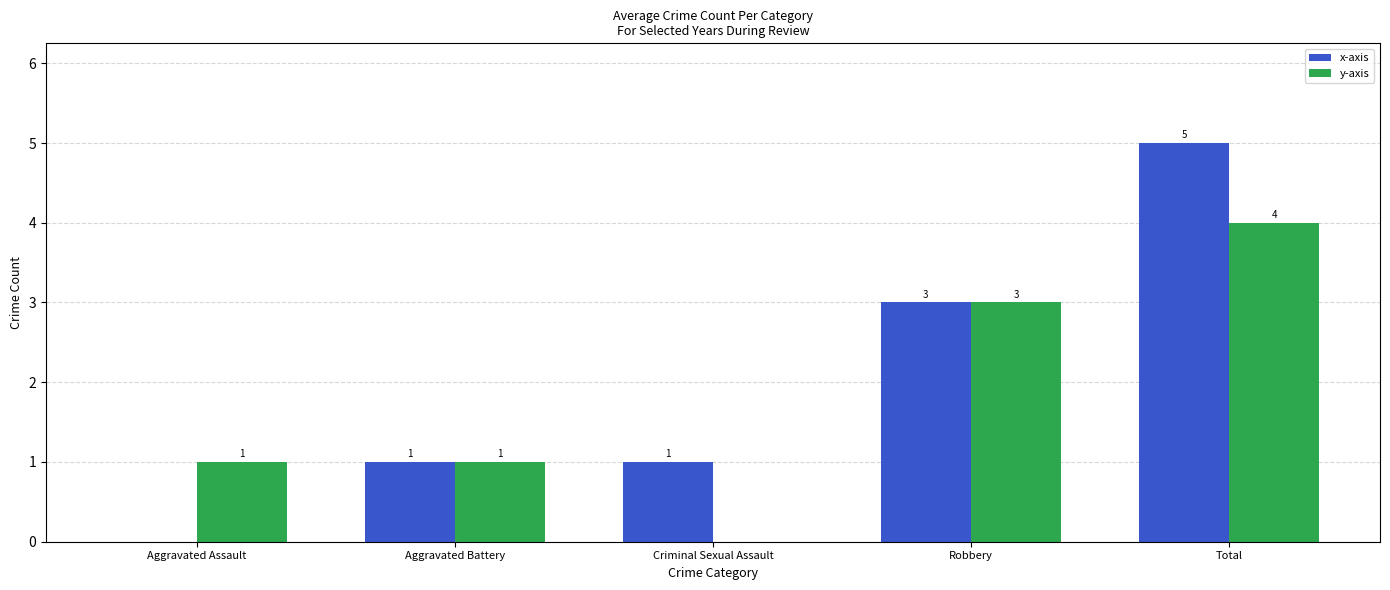

At which category is the sum across all series the highest?

Total